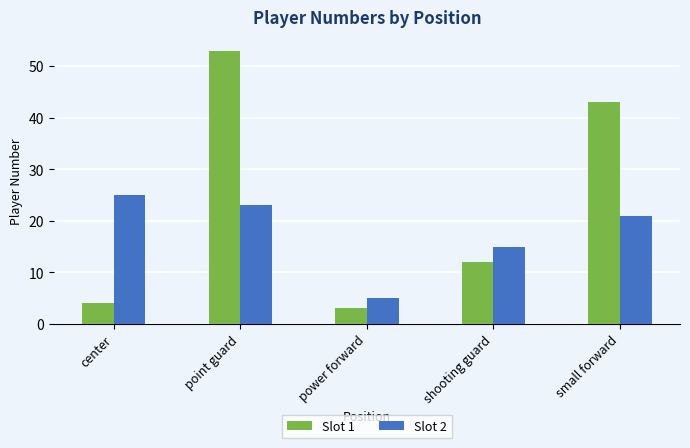

What is the difference between the highest and lowest values at shooting guard?

3